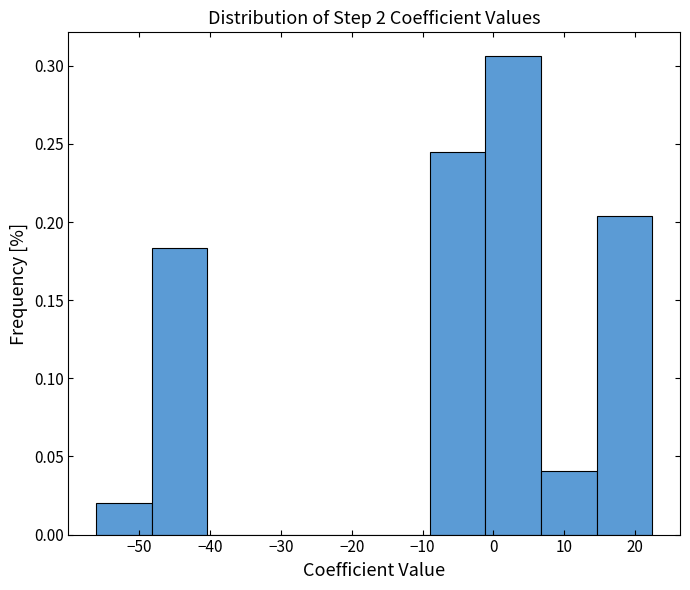

Which range on the x-axis has the tallest bar?

-1 to 7